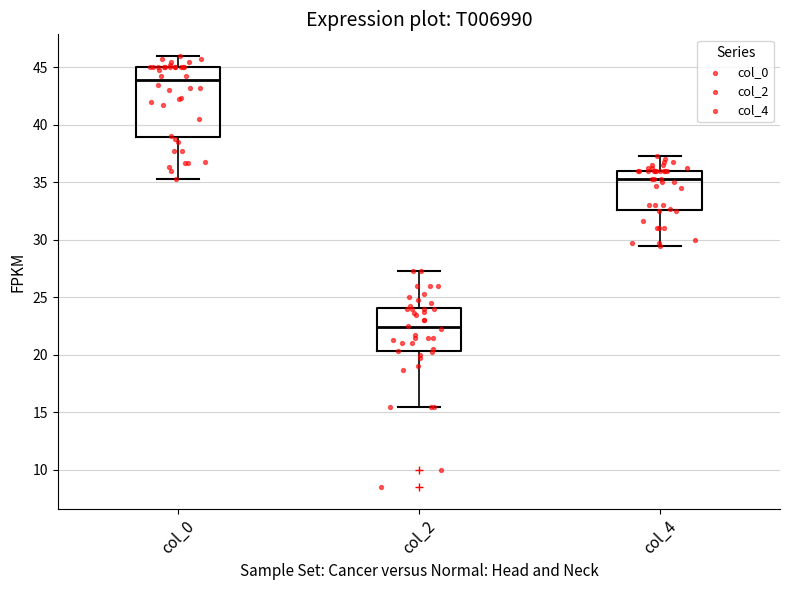

Reading left to right, transcribe this box plot: for each box, give where its median line is, the range the box spans, and where its two whiskers end, as read against the y-axis. The values are not printed on the chart, so give them approximately, as read against the axis.

col_0: median 44.0, box 39.0 to 45.0, whiskers 35.5 to 46.0
col_2: median 22.5, box 20.5 to 24.0, whiskers 15.5 to 27.5
col_4: median 35.5, box 32.5 to 36.0, whiskers 29.5 to 37.5